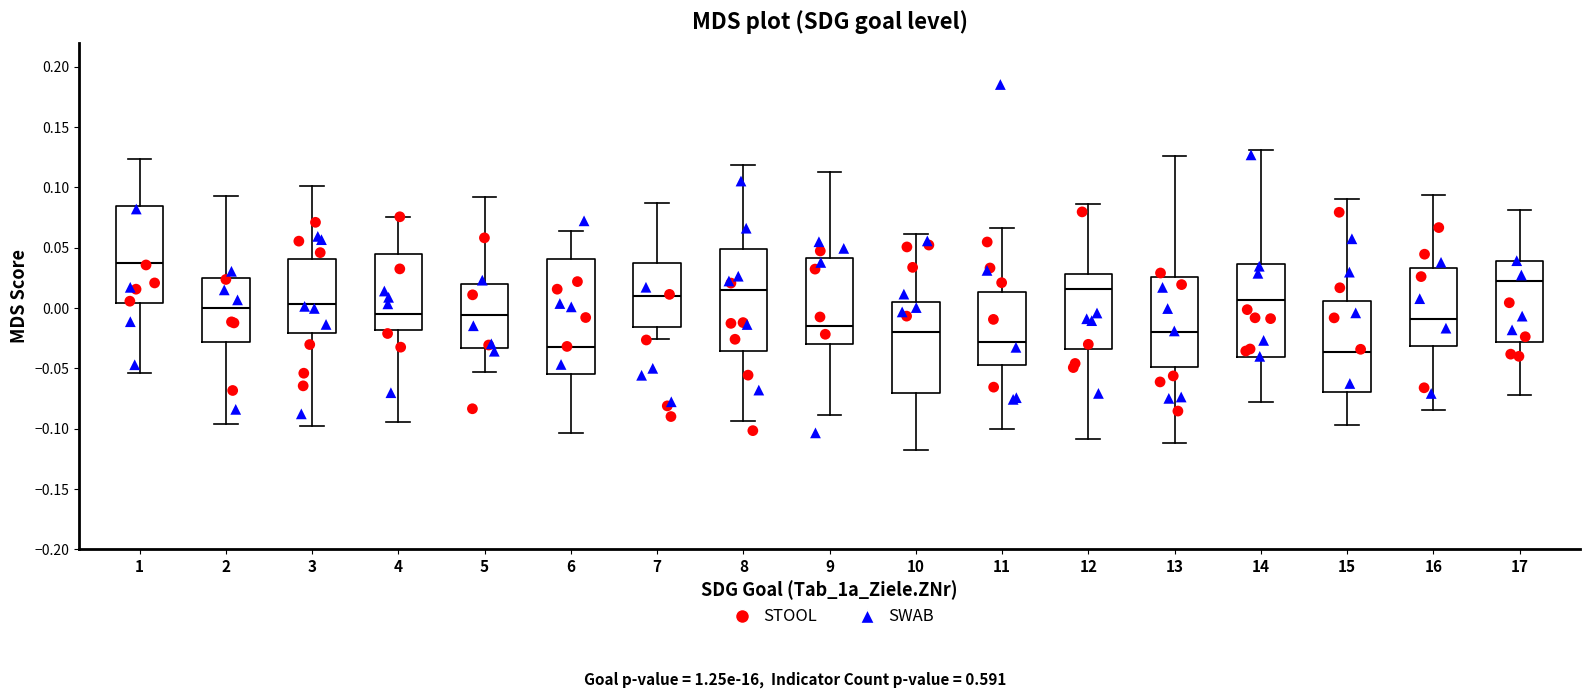

Which box's median line is the highest?

1